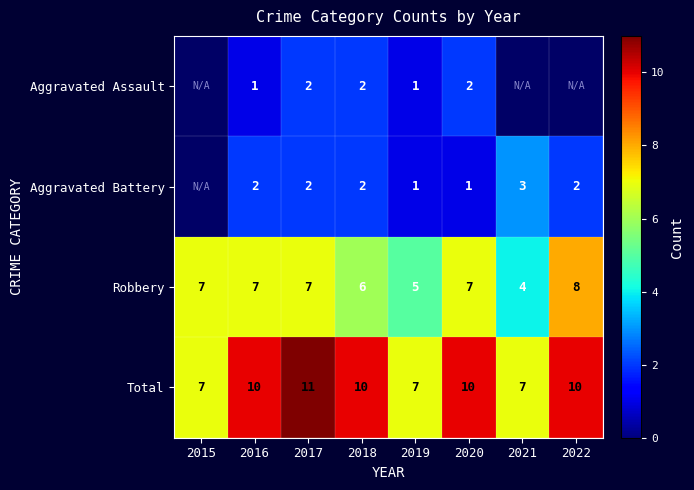

True or false: Aggravated Battery has a value of 3 at 2017.

False